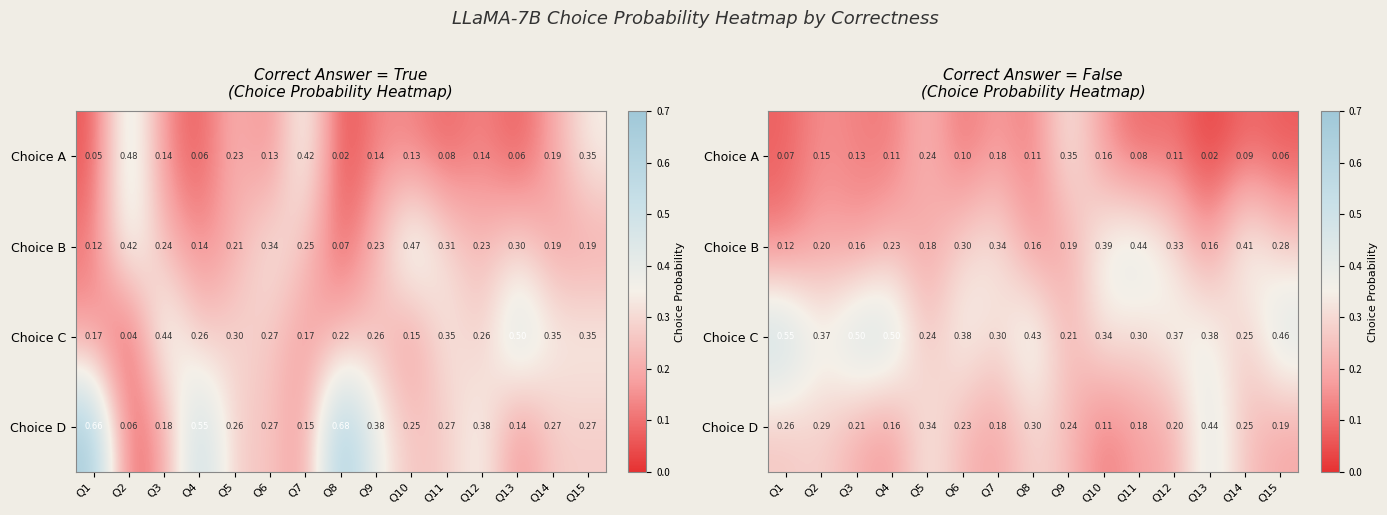

True or false: Choice D has a value of 0.1 at Q13.

False